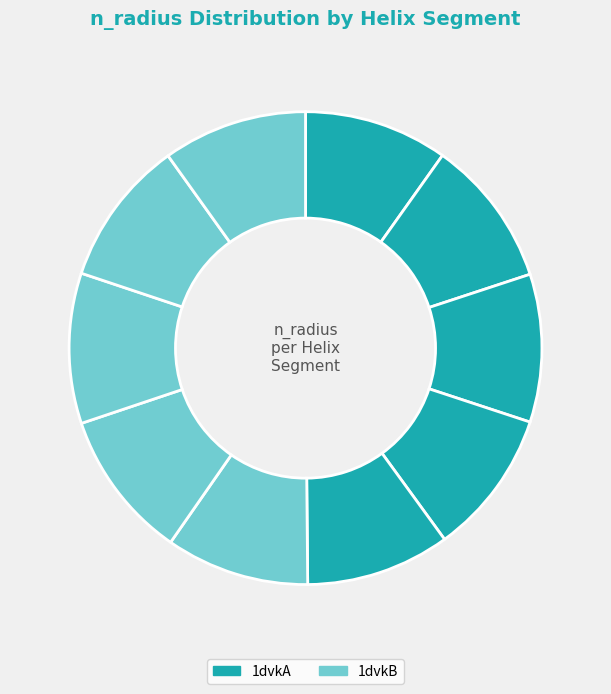

Is there any slice that represents more than half of the pie?

No